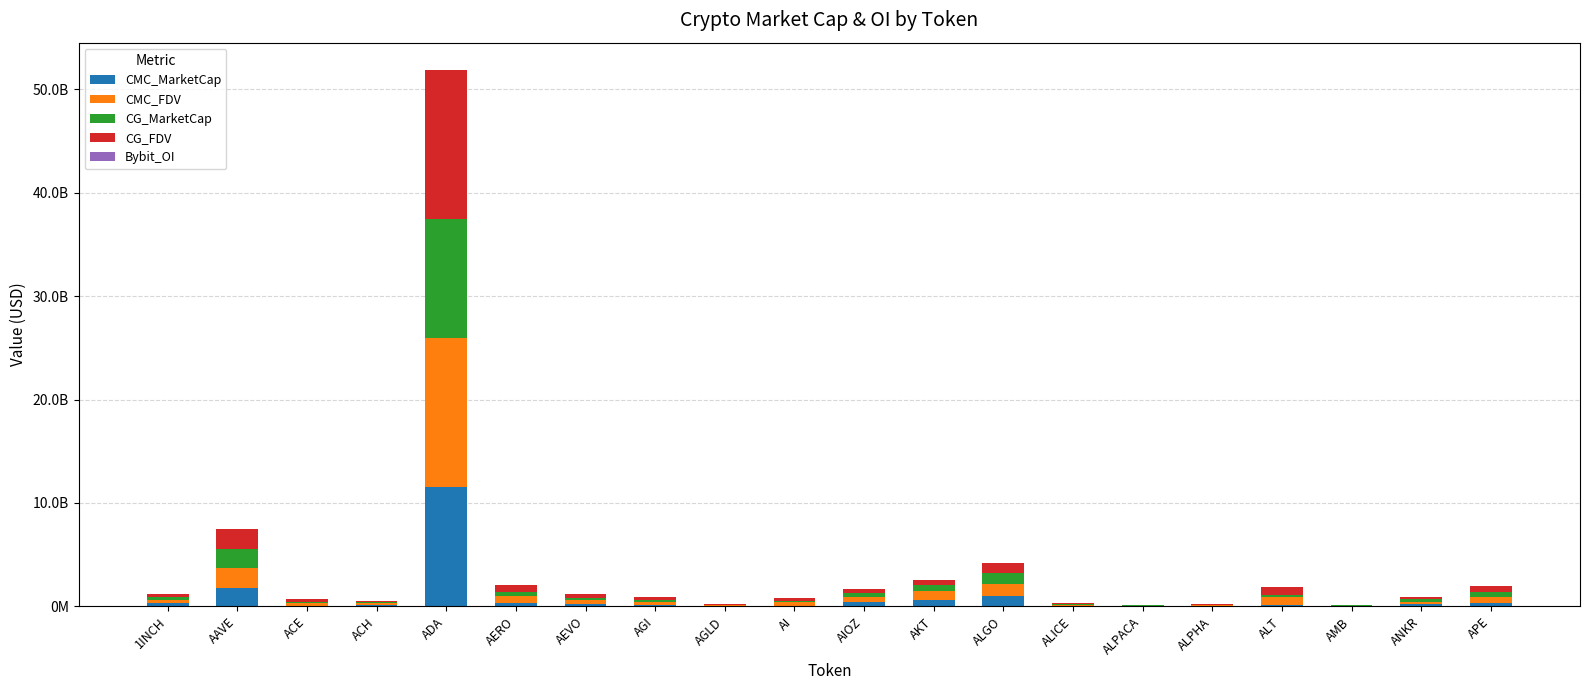

What is the difference between the maximum and minimum values in the CMC_FDV series?

14414115358